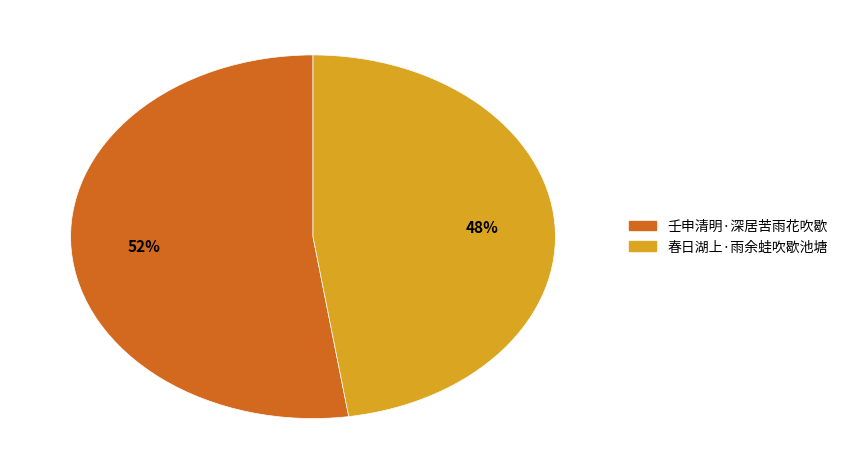

Which category has the smallest portion of the pie?

春日湖上·雨余蛙吹歇池塘